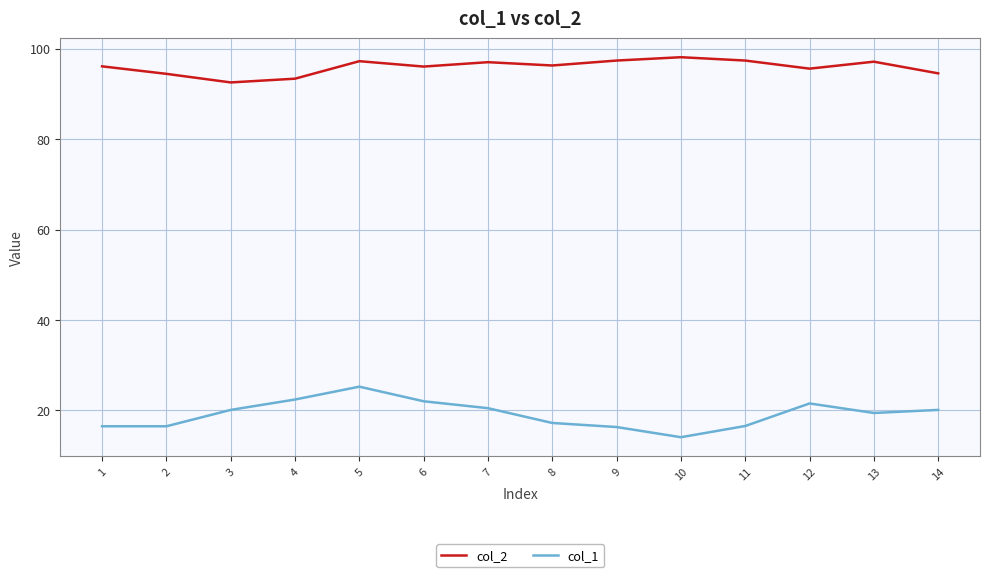

What are all the series names shown in the legend?

col_2, col_1